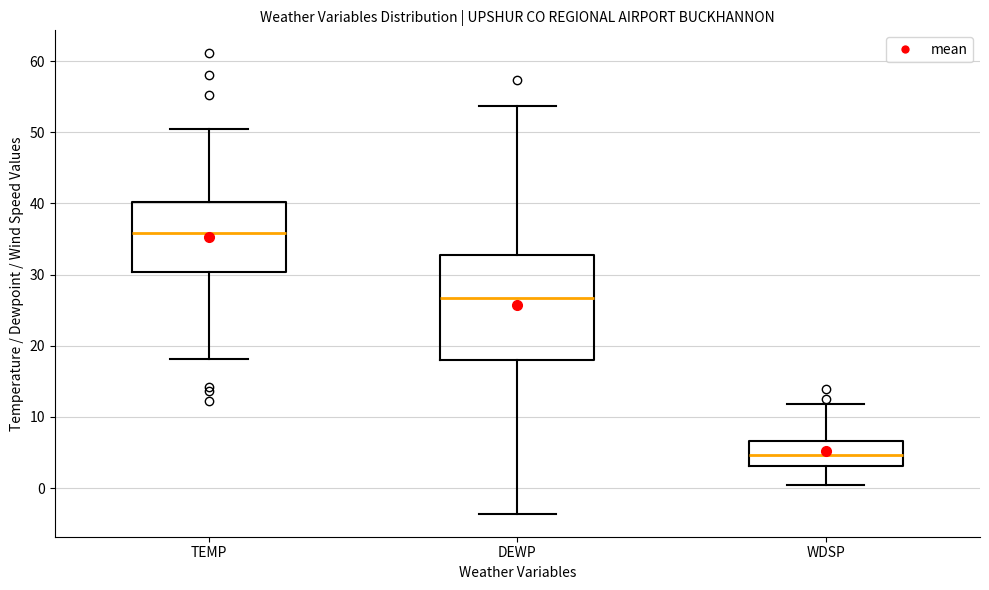

Which box's median line is the highest?

TEMP